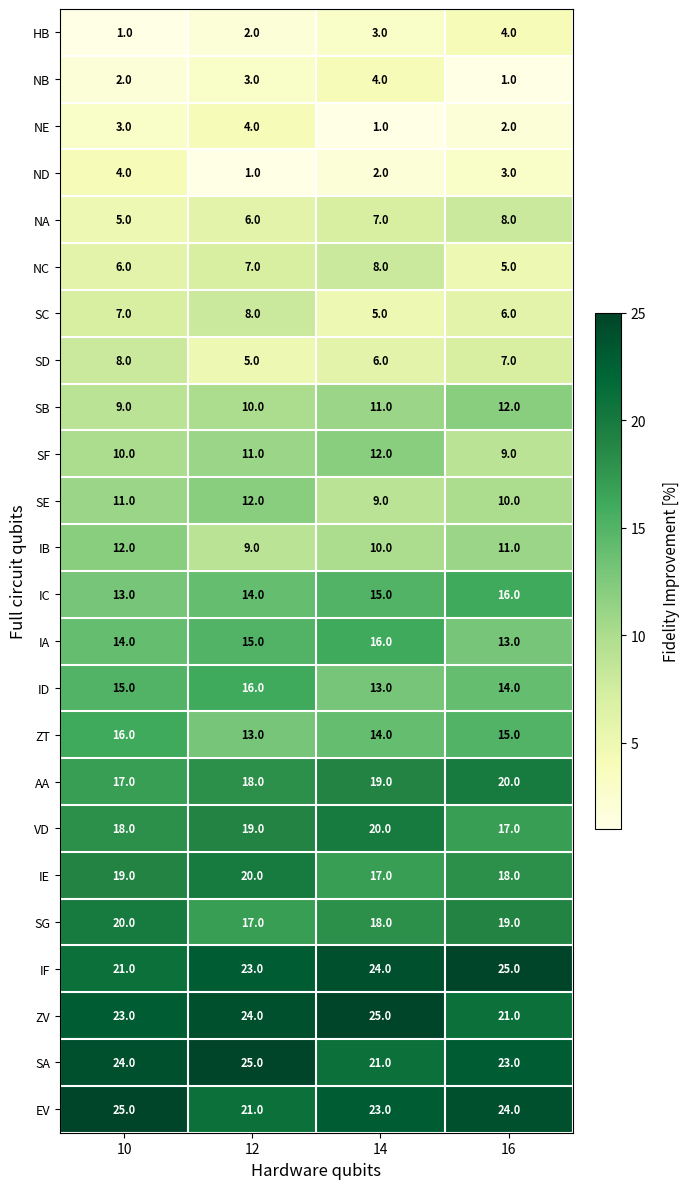

The AA series shows 25 at 12. True or false?

False